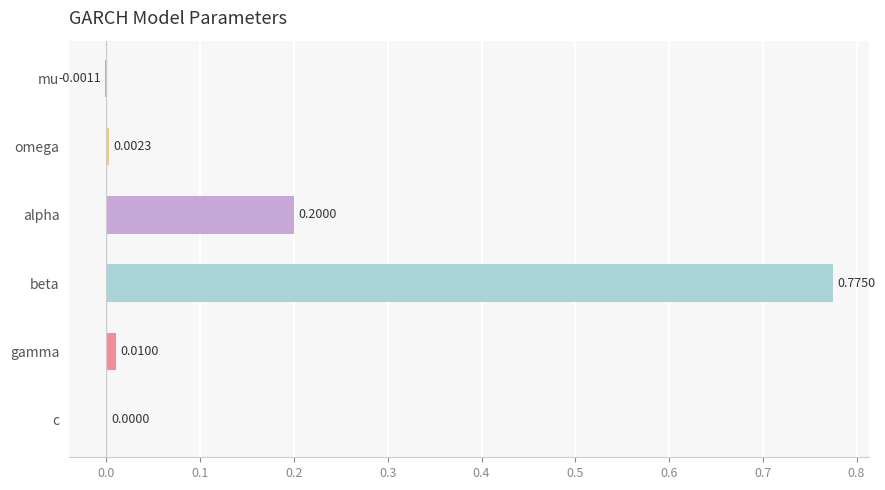

Reading left to right, list all the values displayed in this chart.

mu=-0.0	omega=0.0	alpha=0.2	beta=0.8	gamma=0.0	c=0.0